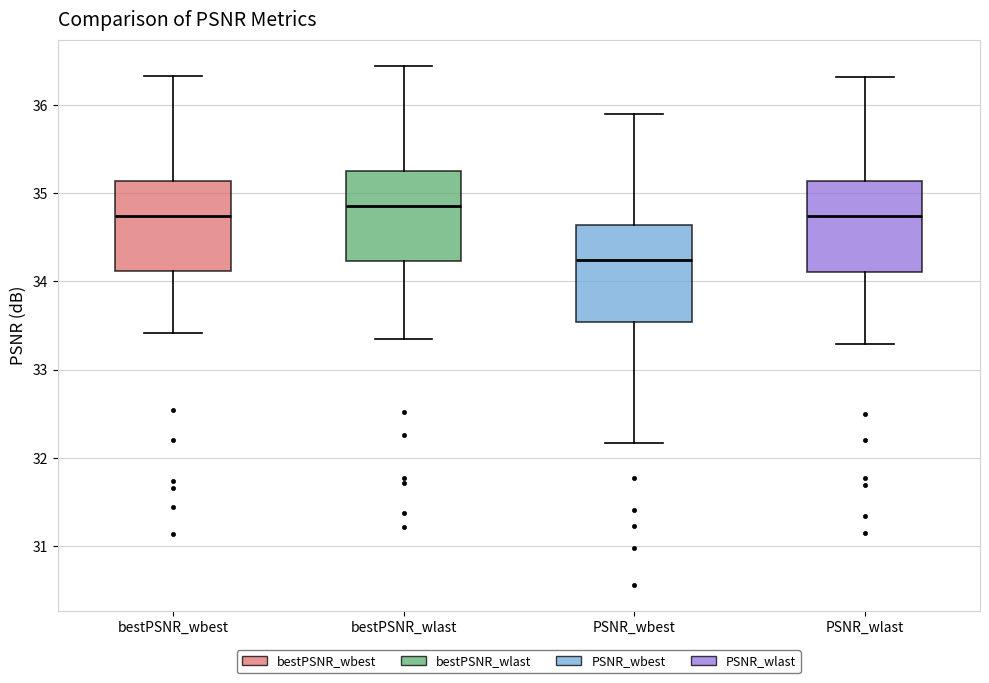

Where does the median line of the box for PSNR_wlast sit on the y-axis? The values are not printed on the chart, so give them approximately, as read against the axis.

34.7